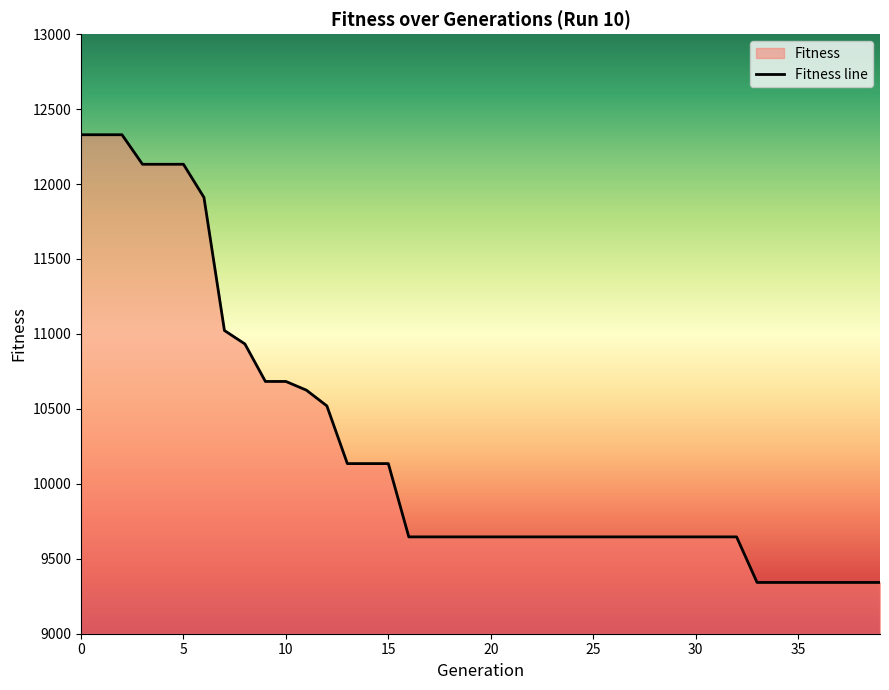

Does the chart have visible grid lines?

No